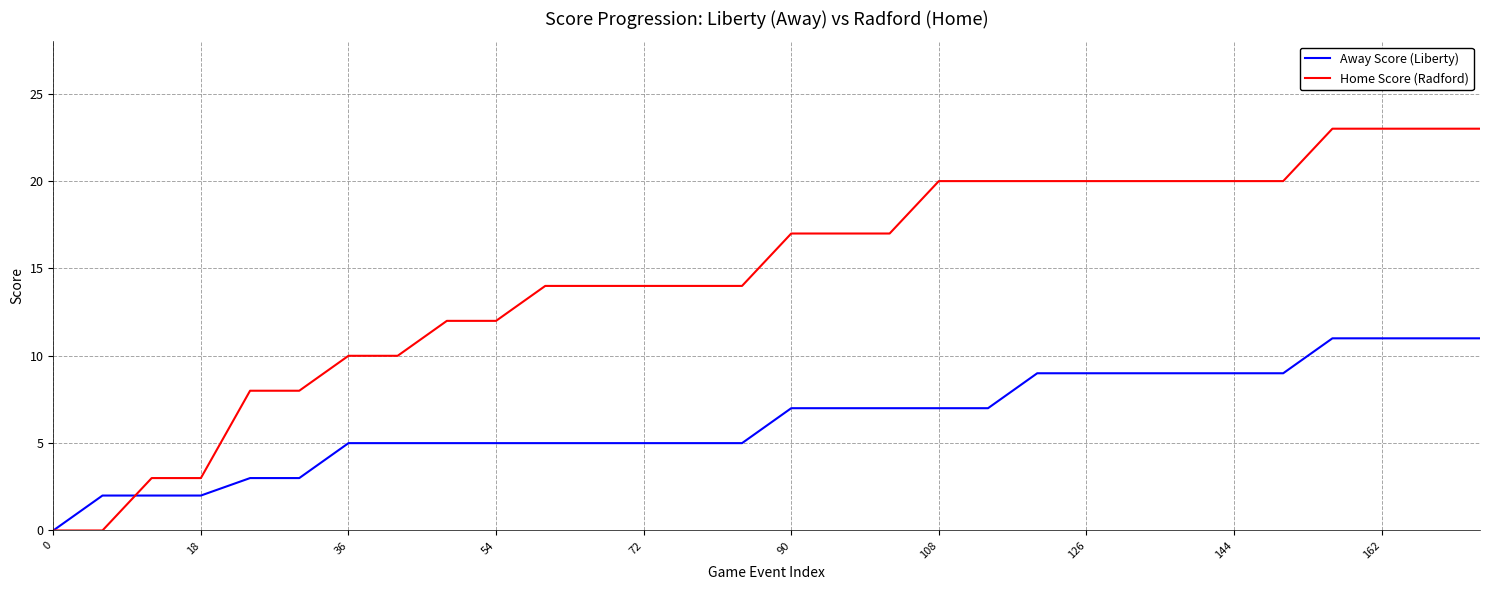

What is the maximum value shown in the chart?

23